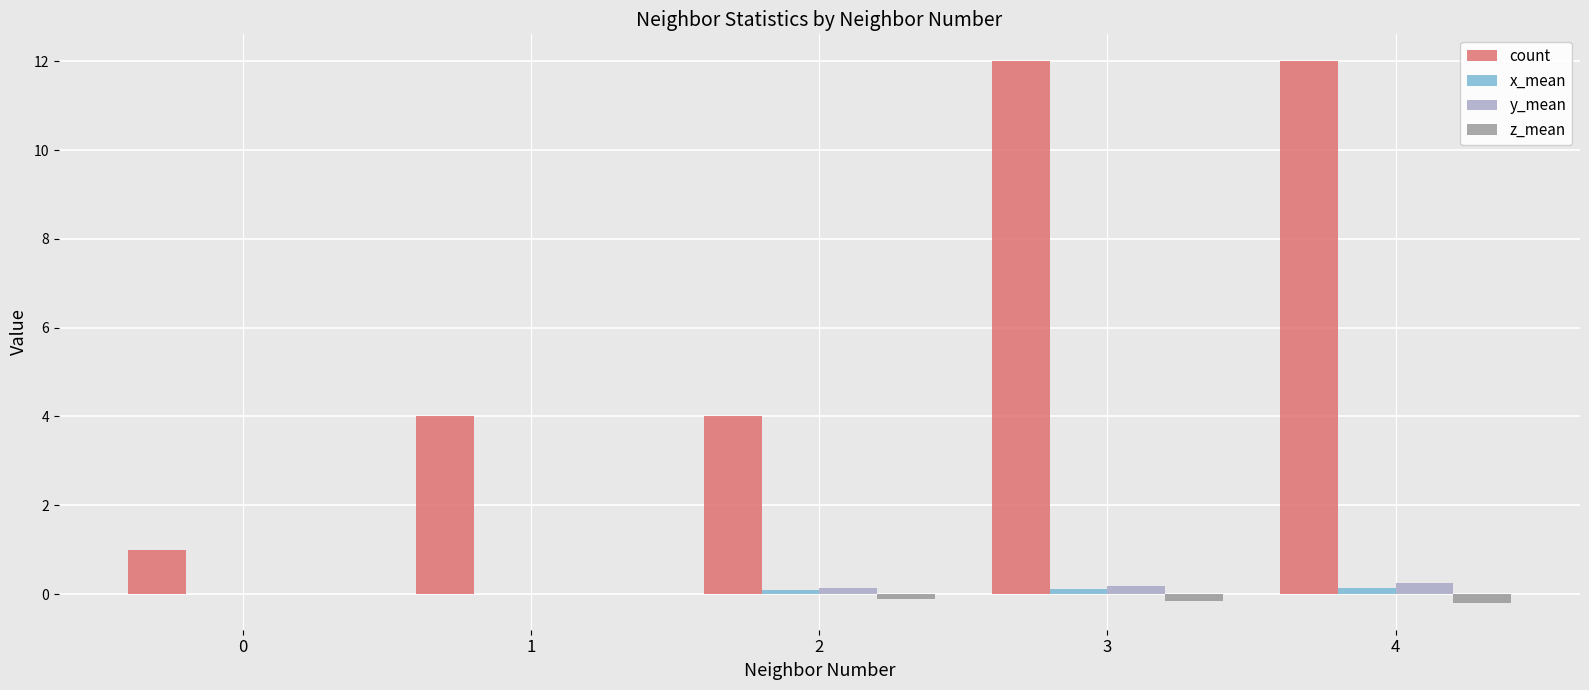

What is the greatest value displayed?

12.0